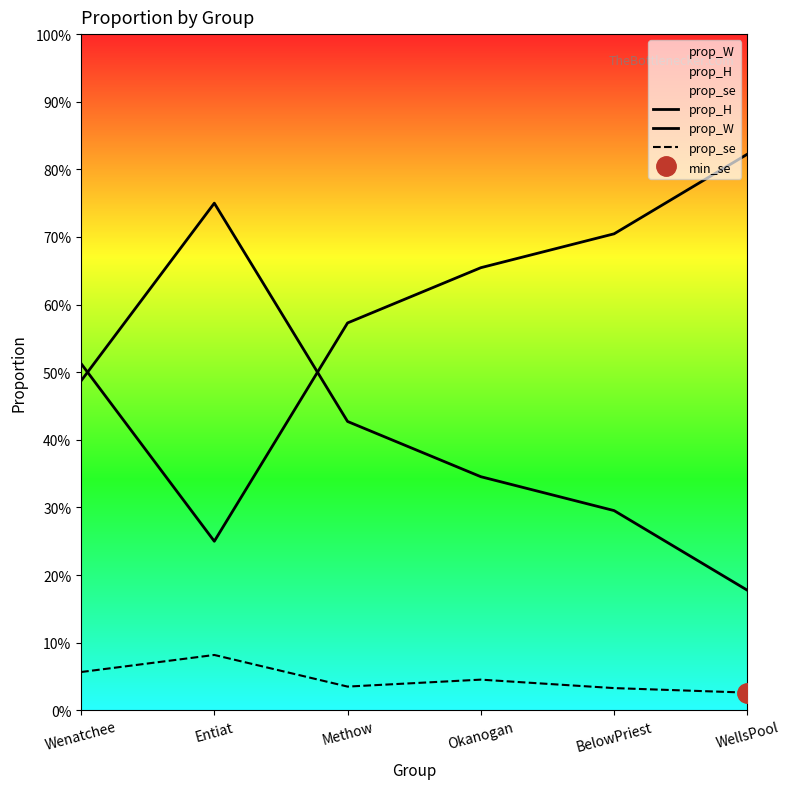

What value does the prop_H series have at Wenatchee?

0.5